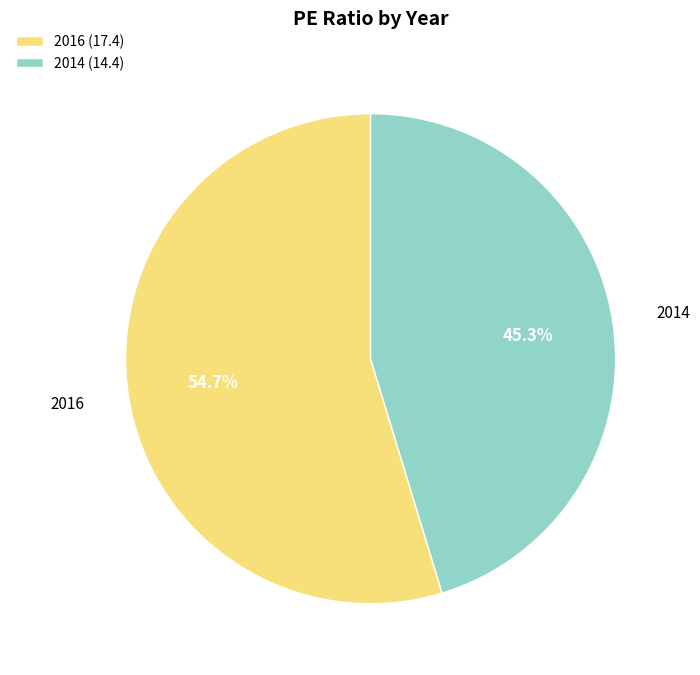

Which slice is the largest?

2016